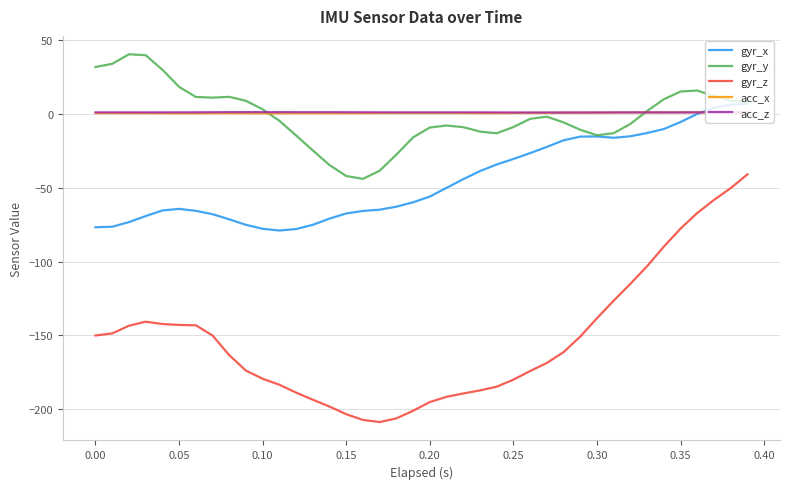

True or false: gyr_z and gyr_y cross at least once.

False